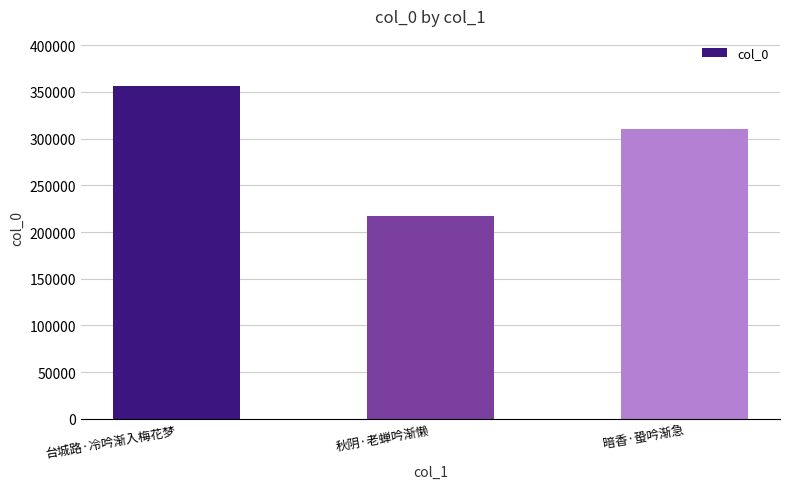

True or false: the data shows 309953 at 暗香·蛩吟渐急.

True